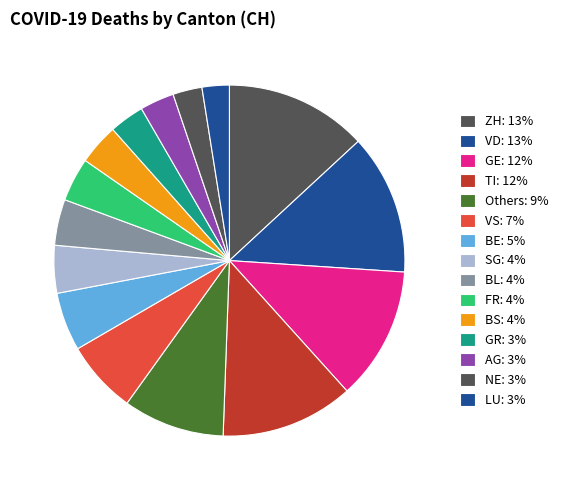

Count the number of slices in the pie.

15